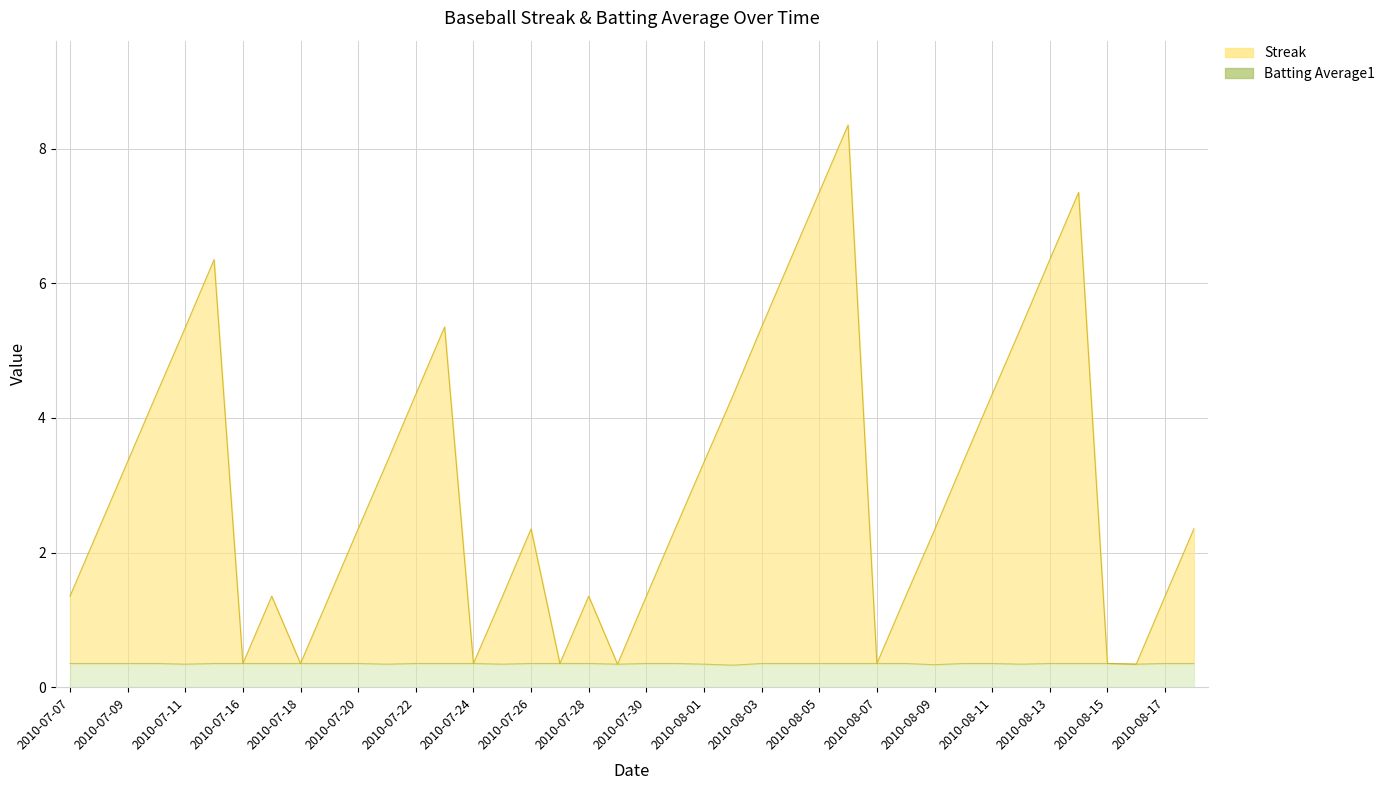

Reading left to right, list all the values displayed in this chart.

Streak: 1.4	2.4	3.4	4.4	5.3	6.4	0.4	1.4	0.4	1.4	2.4	3.3	4.4	5.4	0.4	1.3	2.4	0.4	1.4	0.3	1.4	2.4	3.3	4.3	5.4	6.4	7.4	8.4	0.4	1.4	2.3	3.4	4.4	5.3	6.4	7.4	0.4	0.3	1.4	2.4
Batting Average1: 0.4	0.4	0.4	0.4	0.3	0.4	0.4	0.4	0.4	0.4	0.4	0.3	0.4	0.4	0.4	0.3	0.4	0.4	0.4	0.3	0.4	0.4	0.3	0.3	0.4	0.4	0.4	0.4	0.4	0.4	0.3	0.4	0.4	0.3	0.4	0.4	0.4	0.3	0.4	0.4